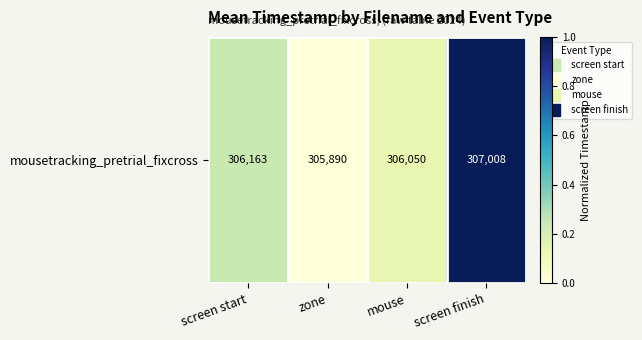

How many categories are shown in the chart?

4